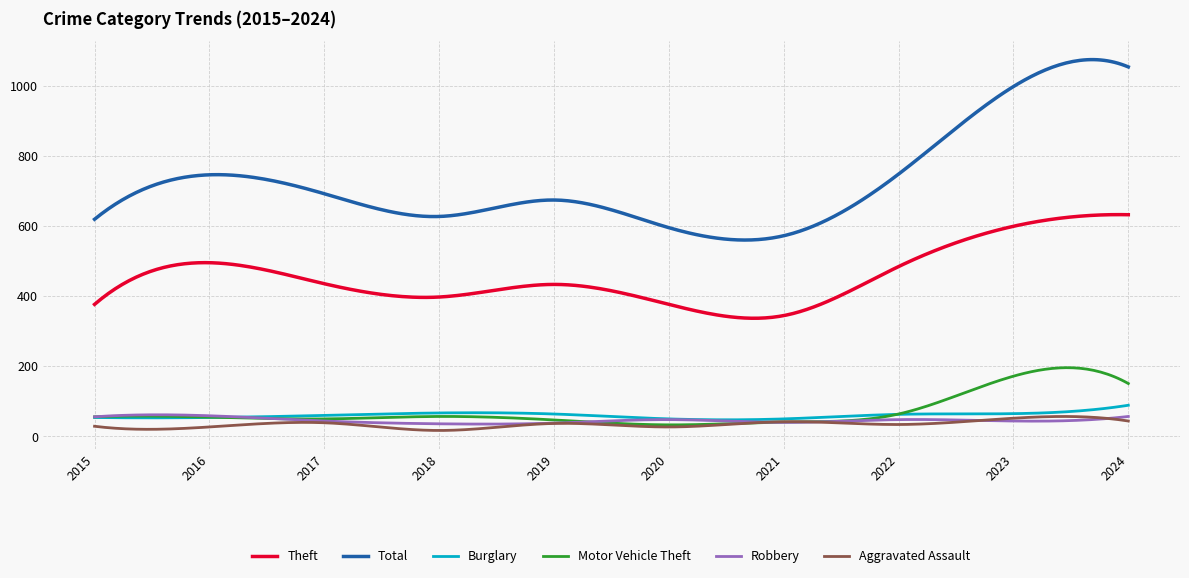

Which series has the largest range (max minus min)?

Total